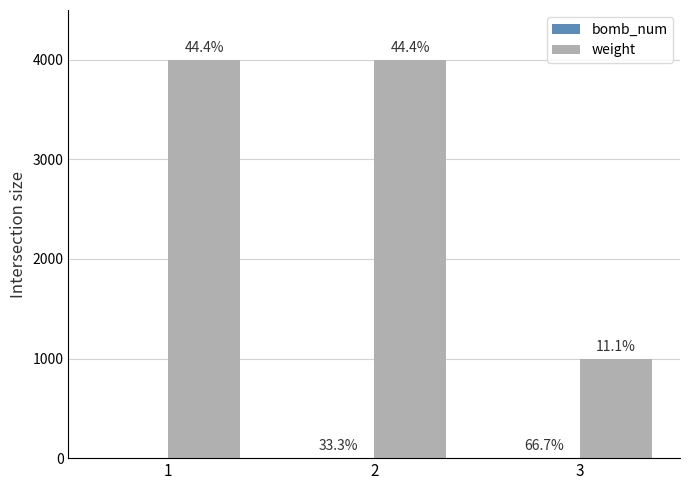

Is it true that weight equals 1000 at 3?

True